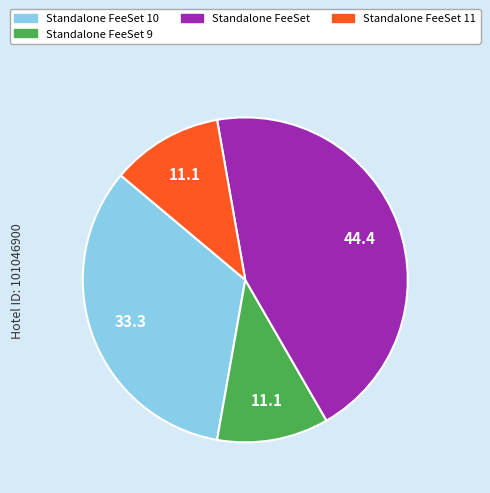

How many segments does this pie chart have?

4